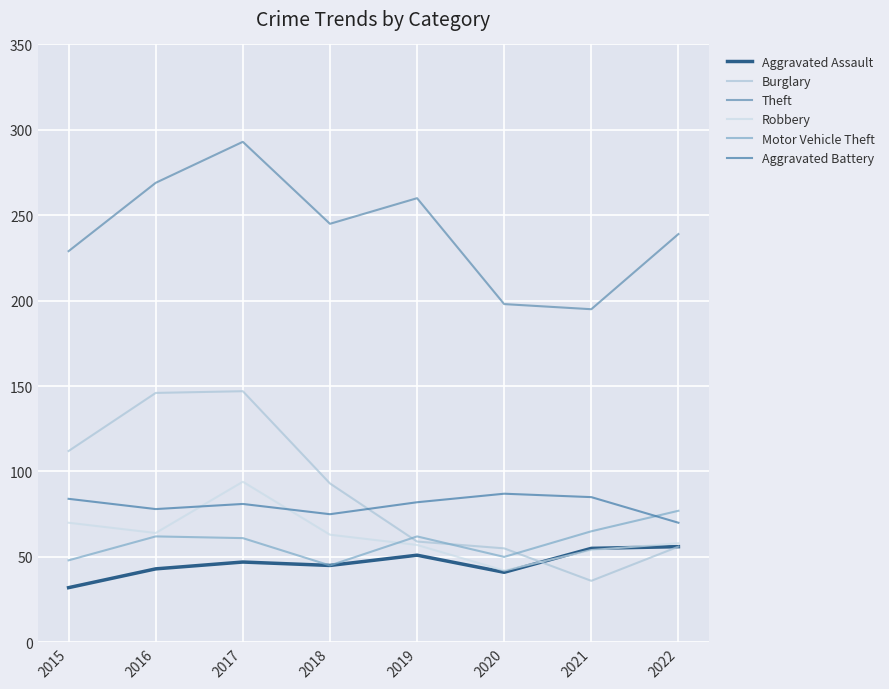

True or false: Aggravated Battery has a value of 75 at 2018.

True